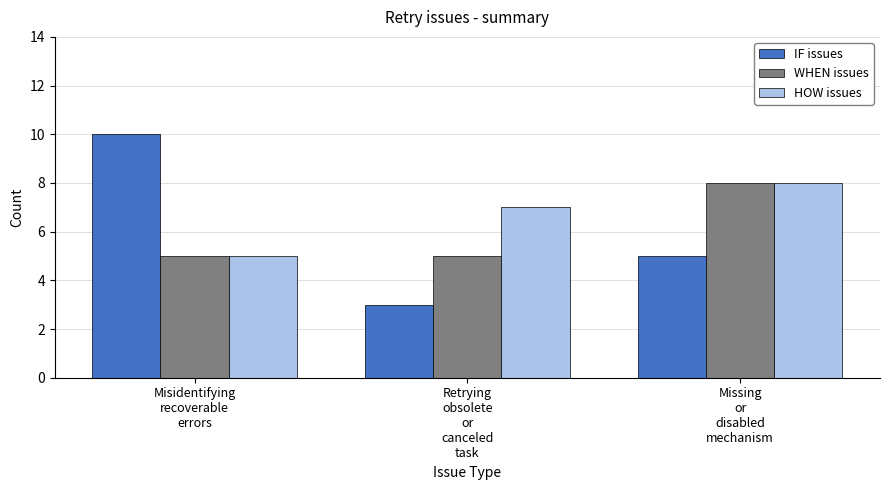

What is the sum of all HOW issues values?

20